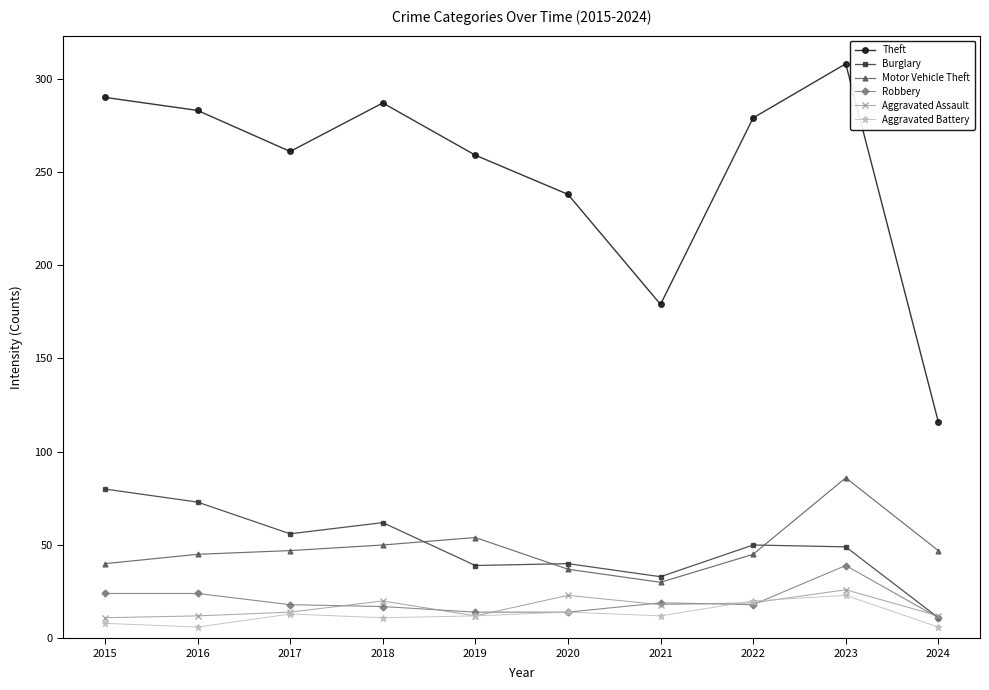

What are all the series names shown in the legend?

Theft, Burglary, Motor Vehicle Theft, Robbery, Aggravated Assault, Aggravated Battery